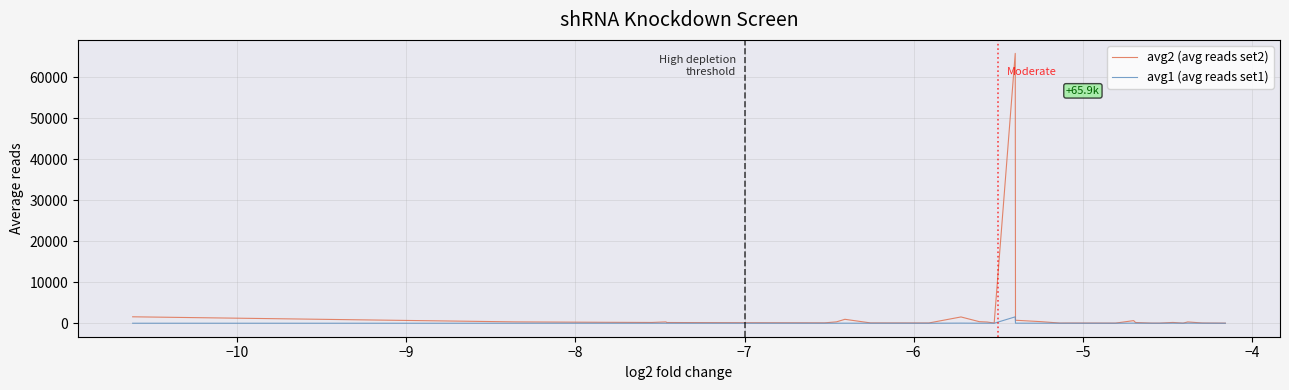

What is the maximum value for avg2 (avg reads set2)?

65877.6